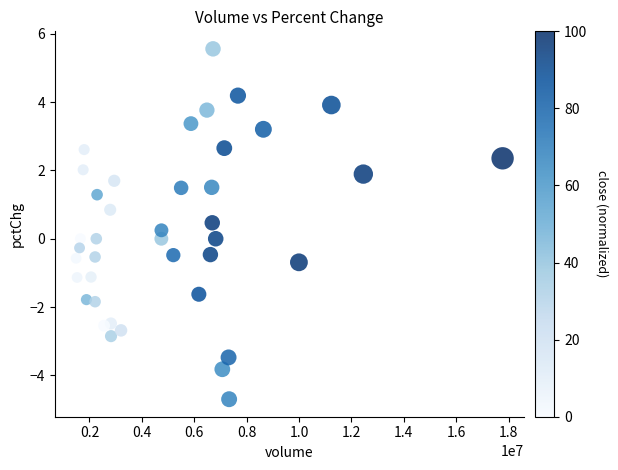

What is the range of Y values (max minus min)?

10.3